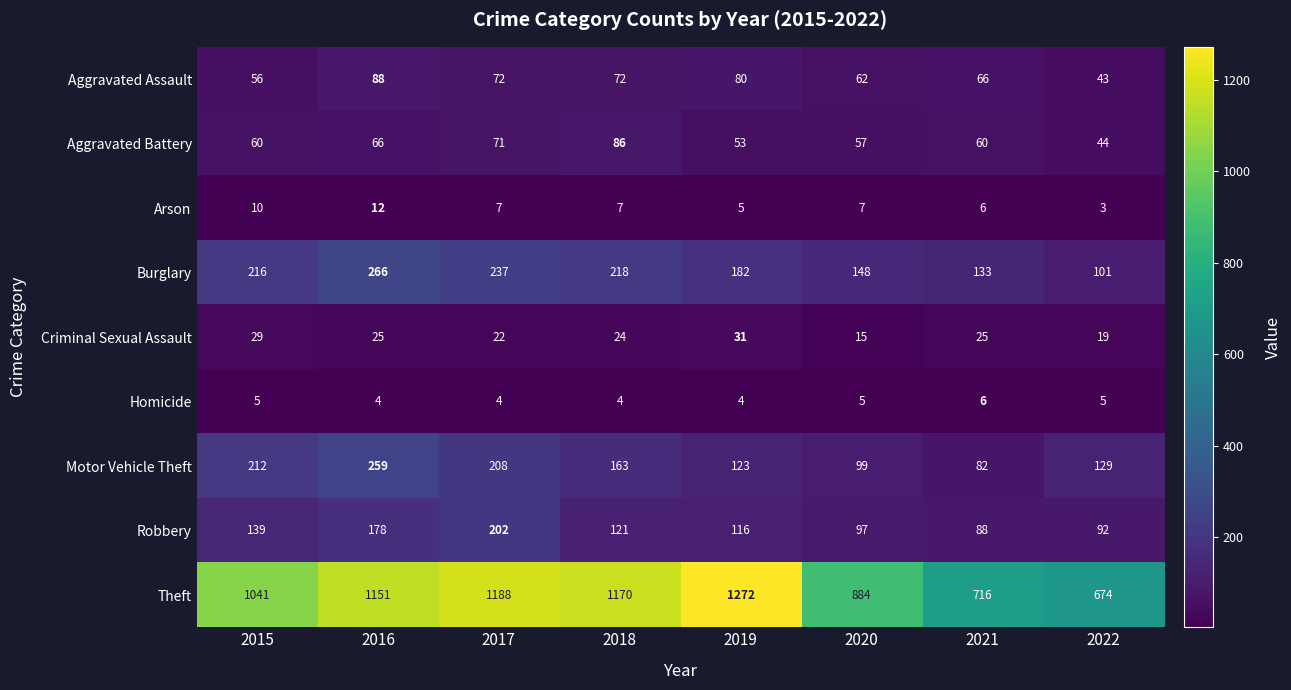

What is the difference between the highest and lowest values at 2015?

1036